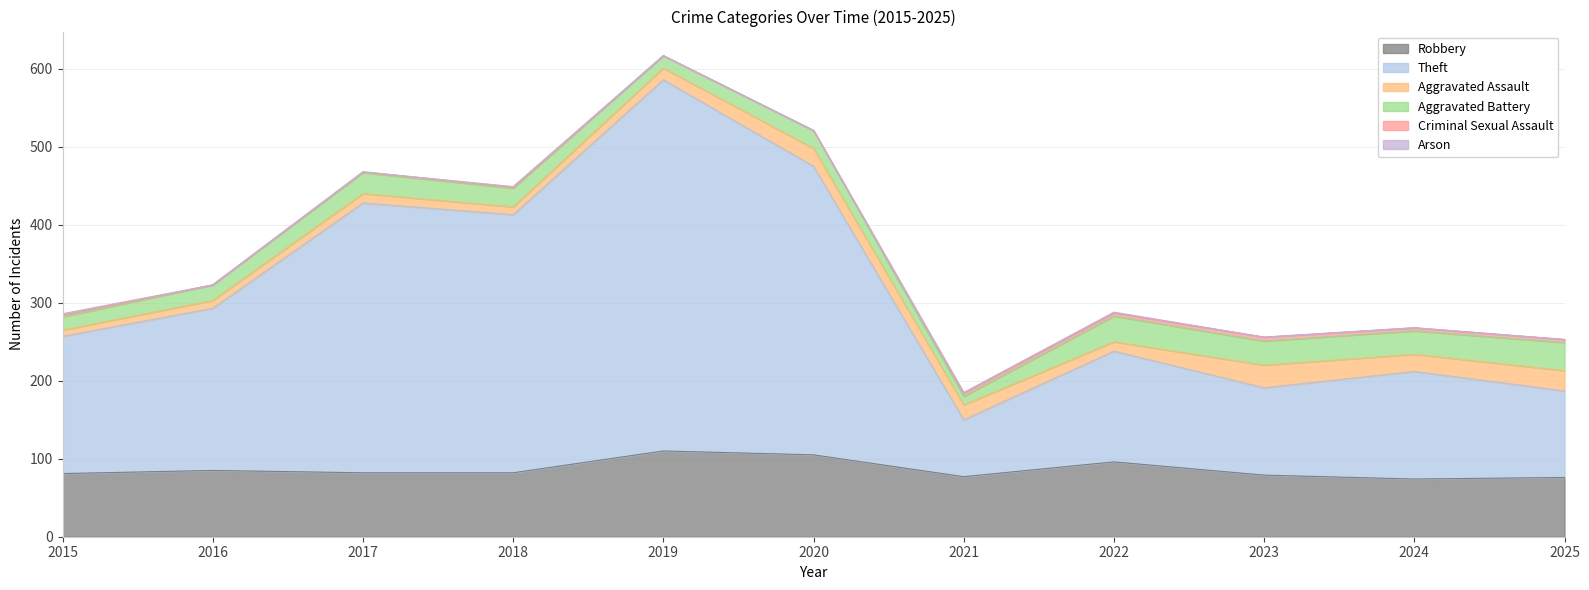

What is the value of the Aggravated Battery point at the 1st from the left?

17